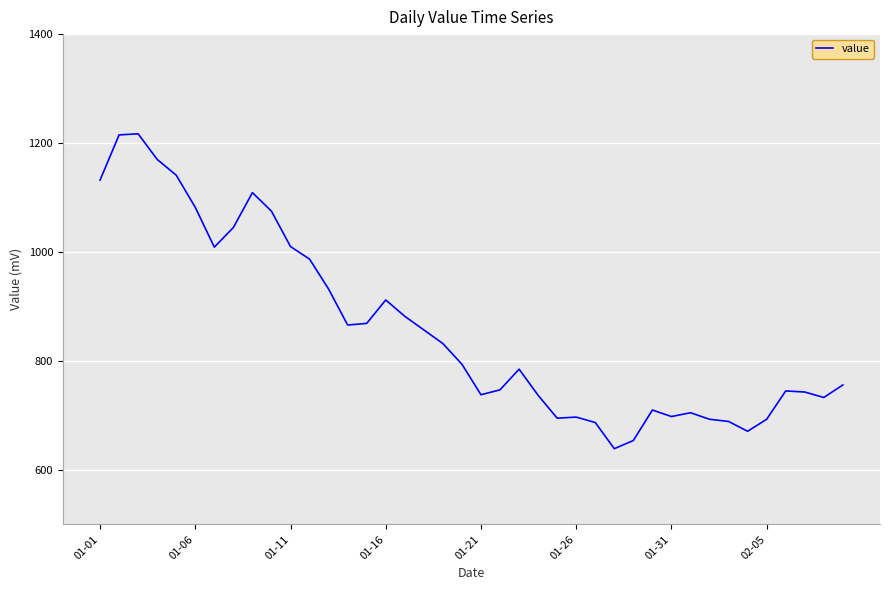

What is the difference between the maximum and minimum values?

578